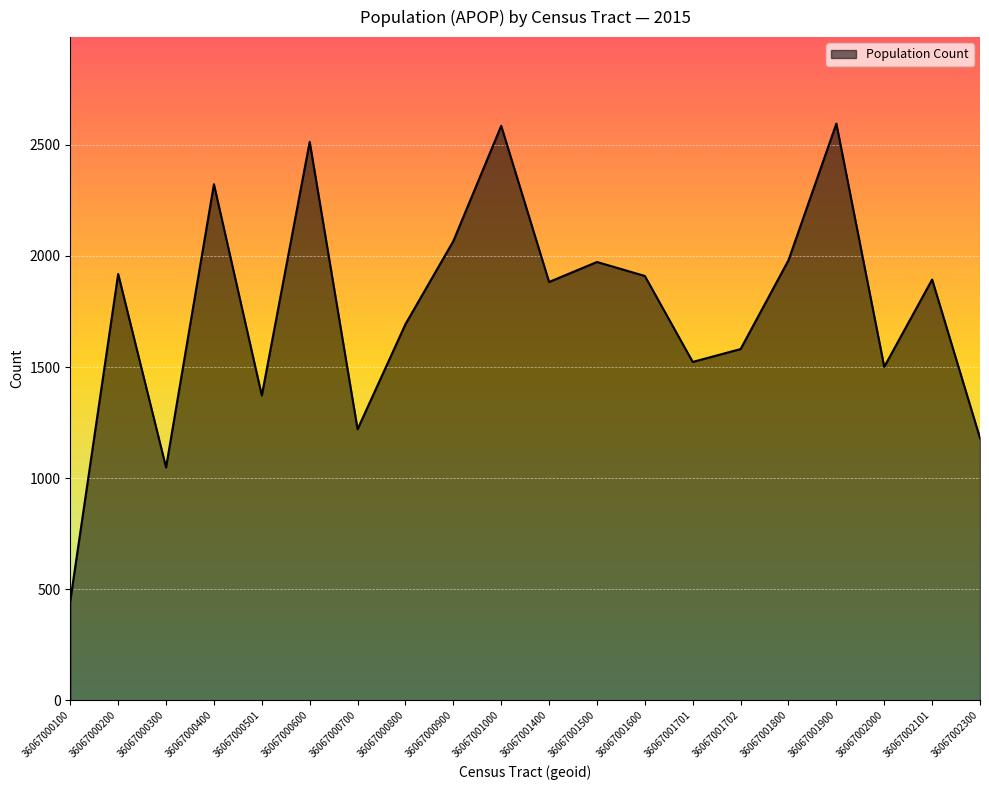

What is the difference between the values at 36067001701 and 36067001500?

450